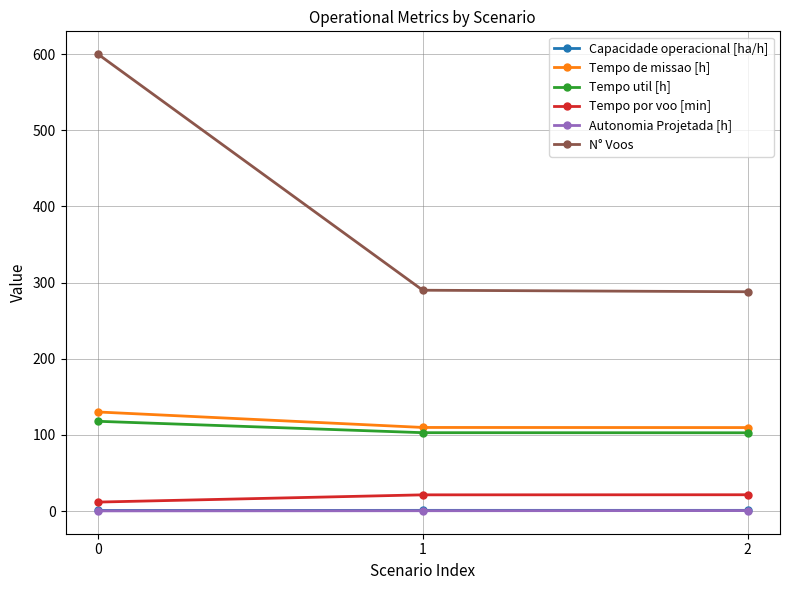

What is the maximum value shown in the chart?

600.0